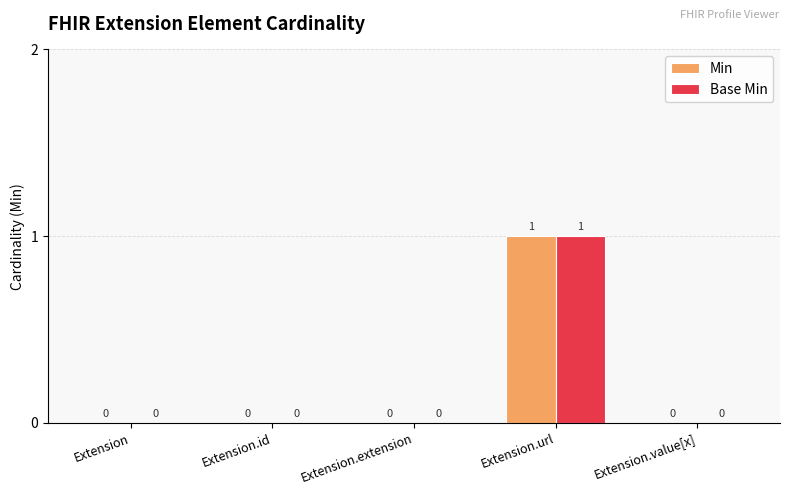

Reading left to right, extract all data points from this chart.

Min: 0	0	0	1	0
Base Min: 0	0	0	1	0